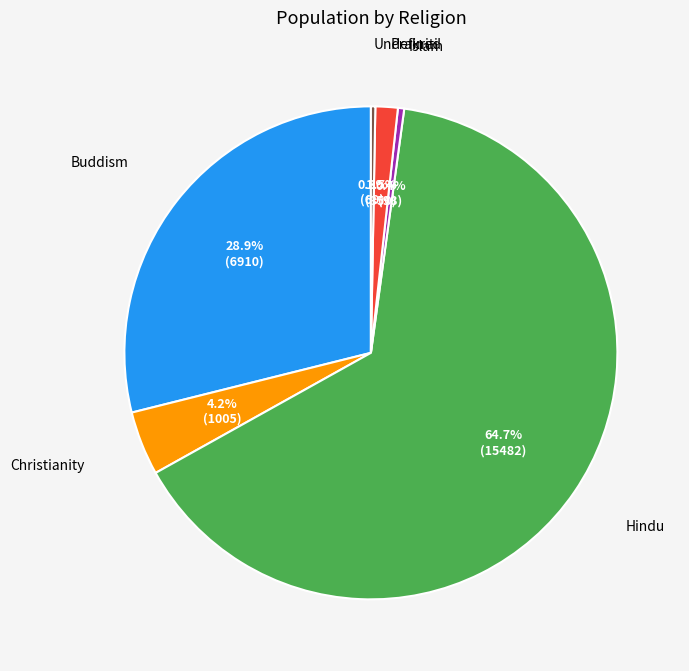

Is there any slice that represents more than half of the pie?

Yes